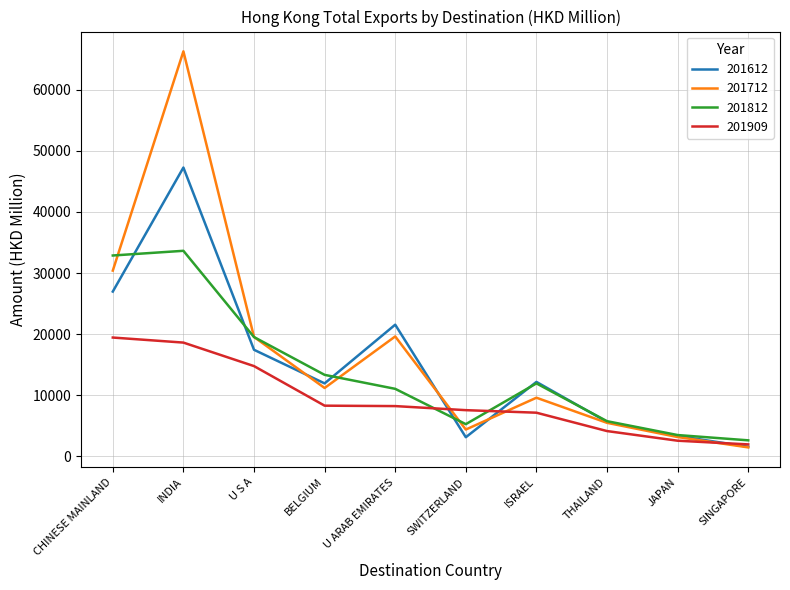

At how many categories does at least one series exceed 27510?

2